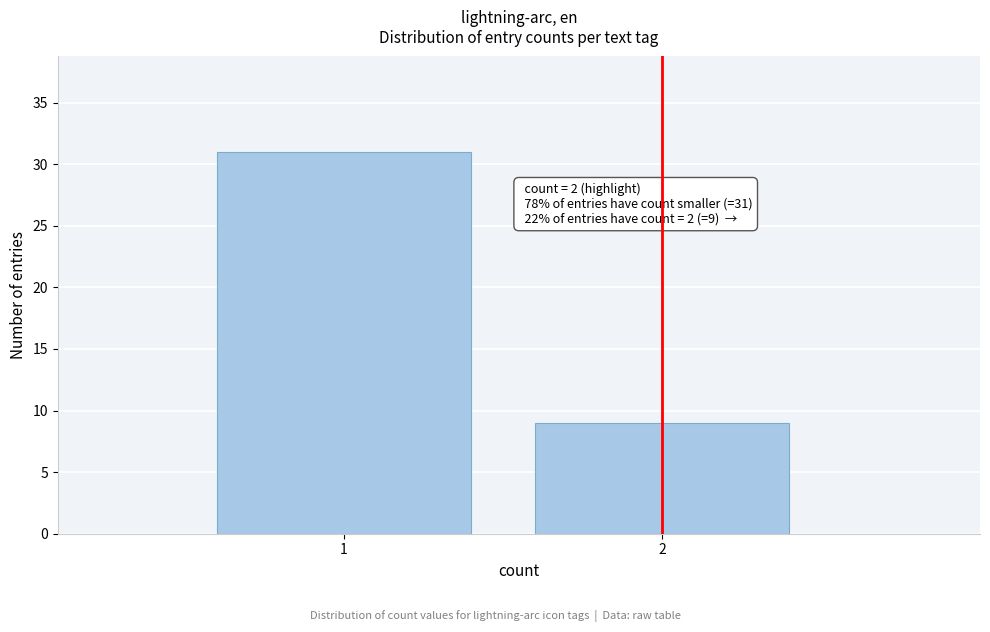

Reading right to left, extract all data points from this chart.

2=9	1=31